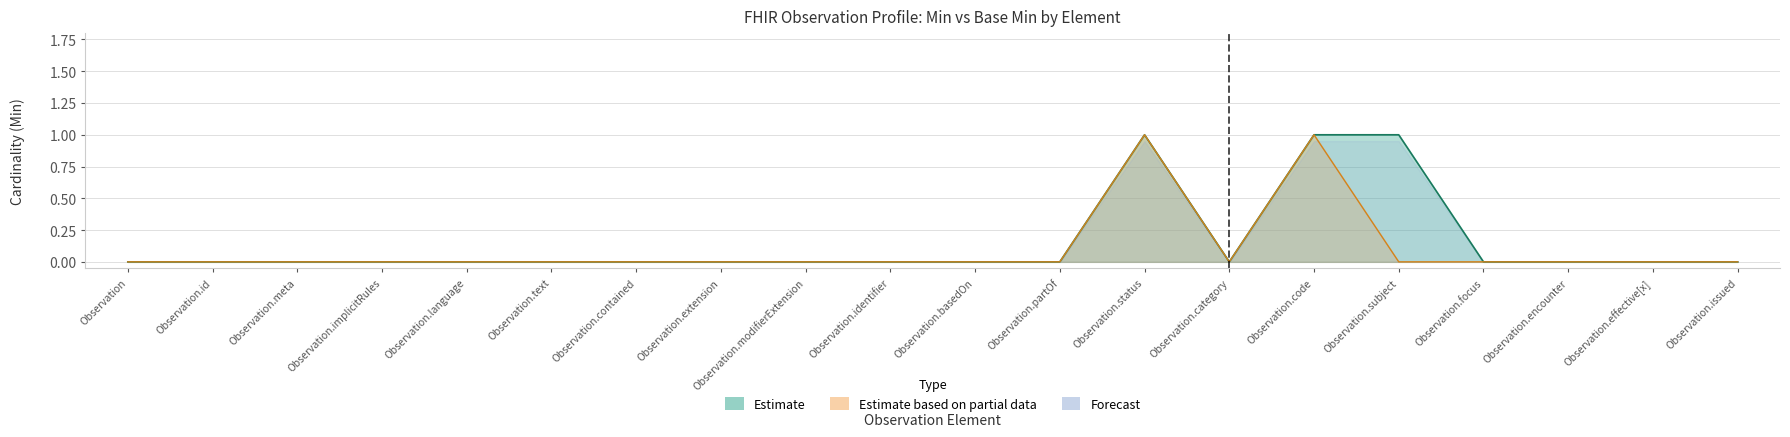

How many interior local valleys does the min series have?

1